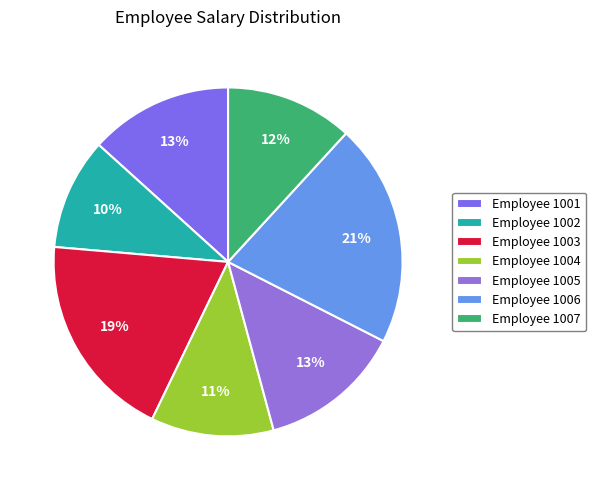

Which category has the biggest portion of the pie?

Employee 1006